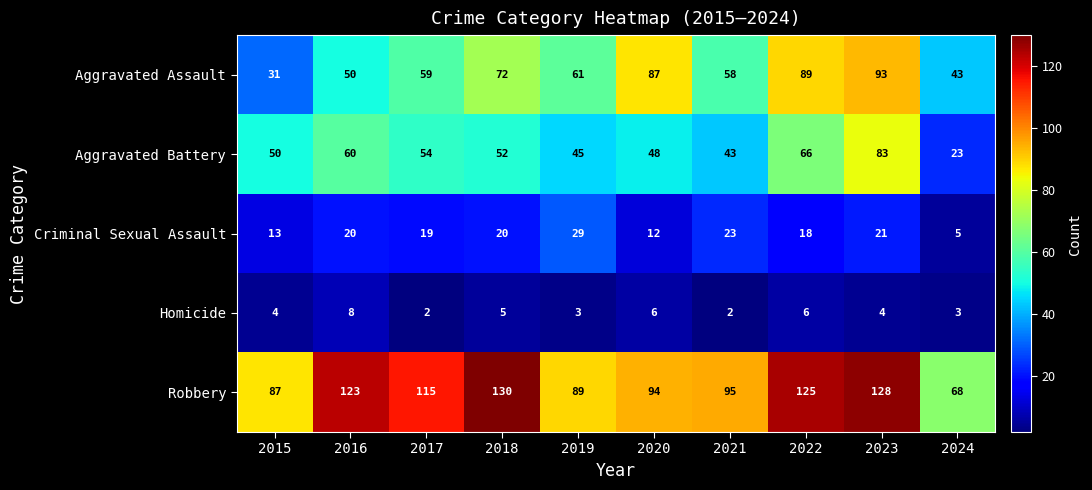

List the series in order of their peak value, lowest first.

Homicide, Criminal Sexual Assault, Aggravated Battery, Aggravated Assault, Robbery